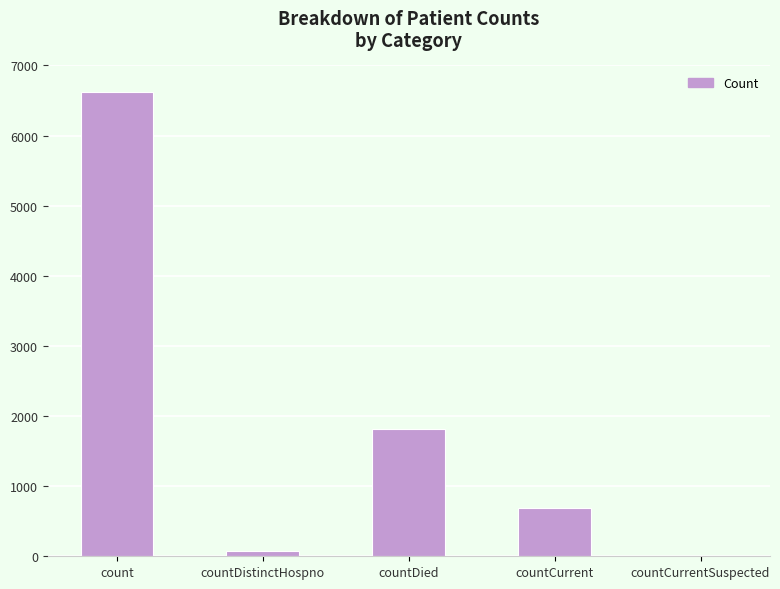

What is the sum of all values?

9202